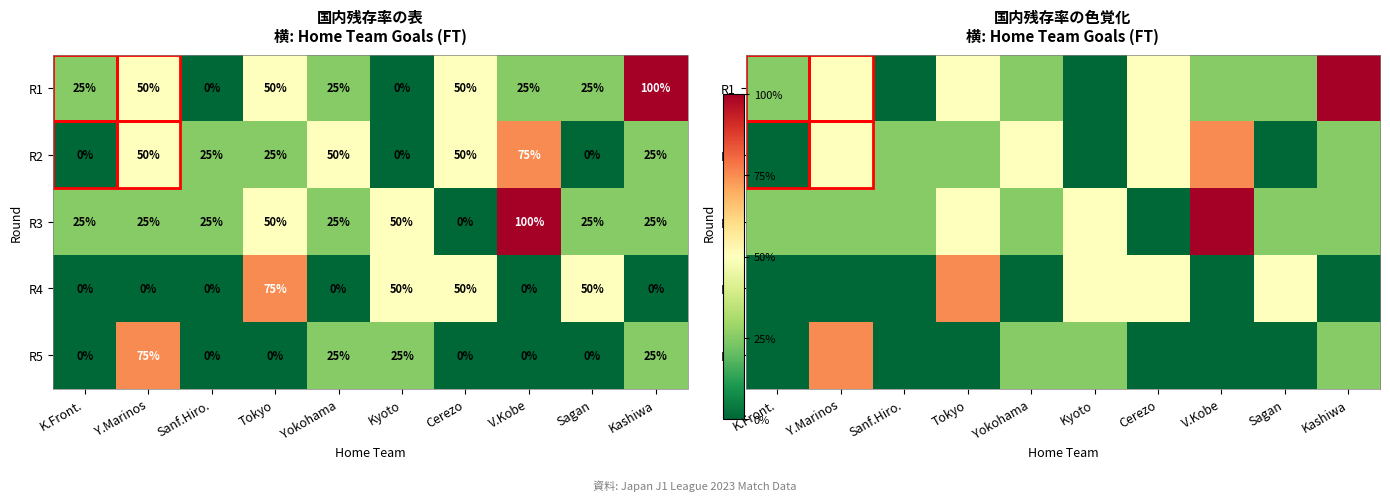

Is the value of R5 at V.Kobe greater than the value of R1 at Kashiwa?

No